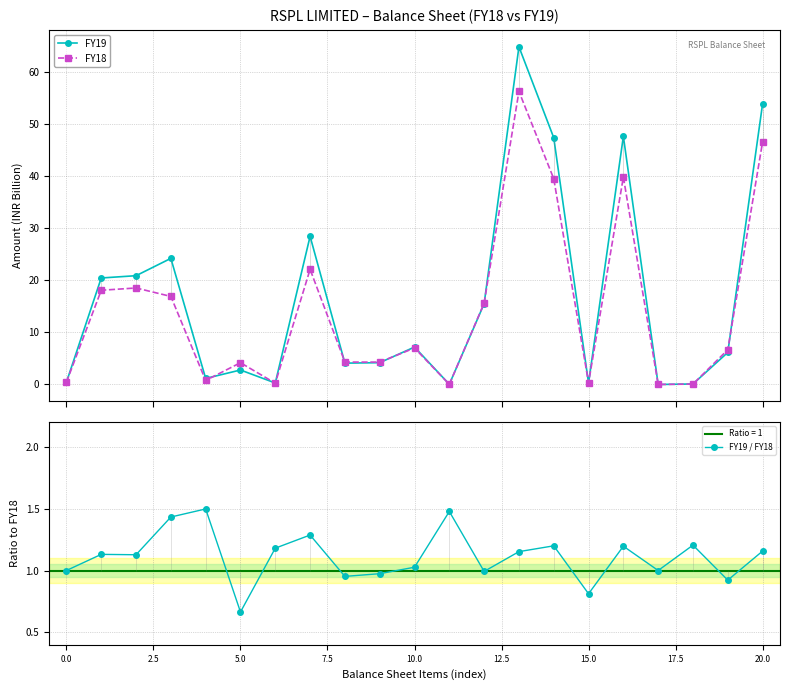

What is the difference between the maximum and minimum values in the FY18 series?

56.3